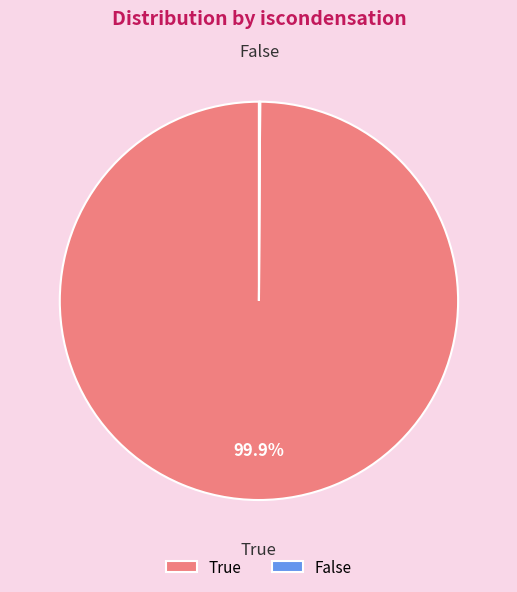

Does True account for over 50% of the chart?

Yes